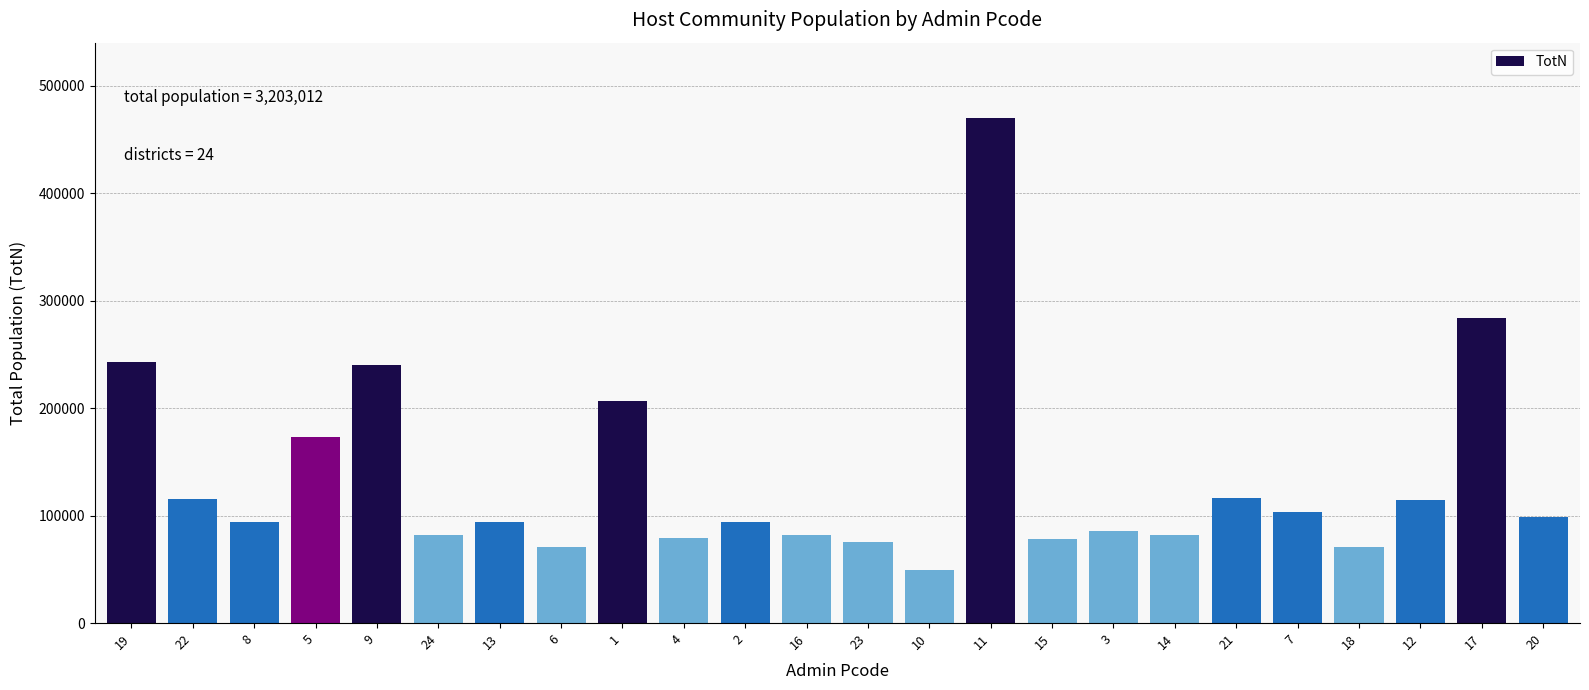

Which has a higher value, 5 or 23?

5